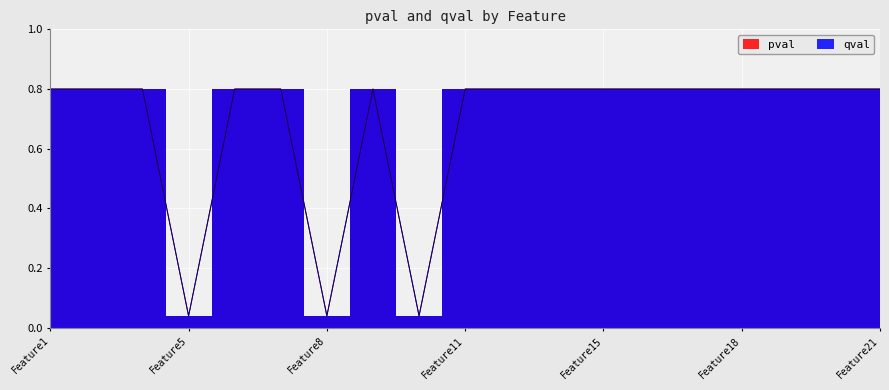

Is the value of pval at Feature5 greater than the value of qval at Feature7?

No